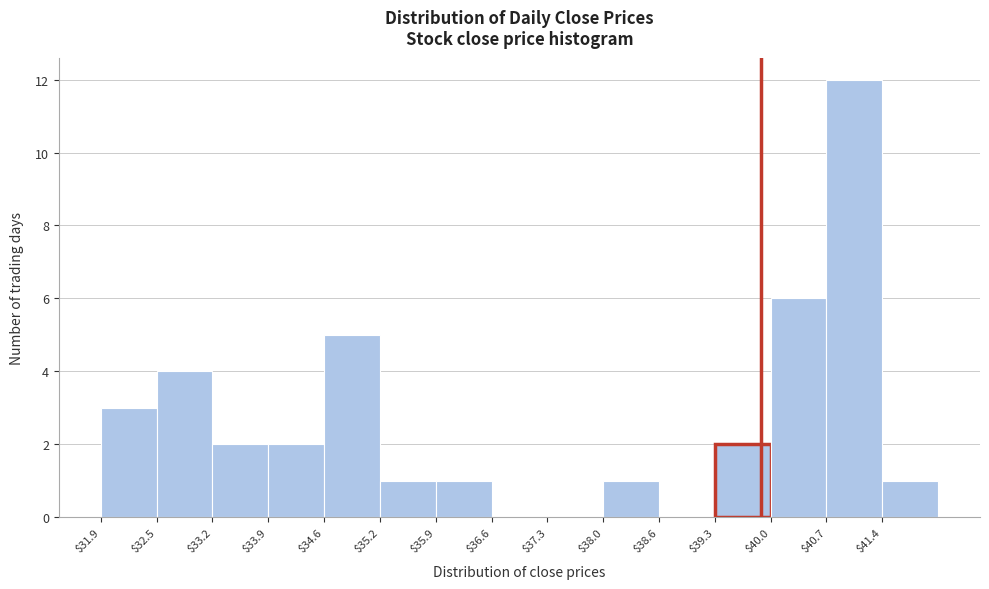

How tall is the bar that spans 34.6 to 35.3 on the x-axis? Neither the bar edges nor the heights are printed on the chart, so give them approximately, as read against the axes.

5